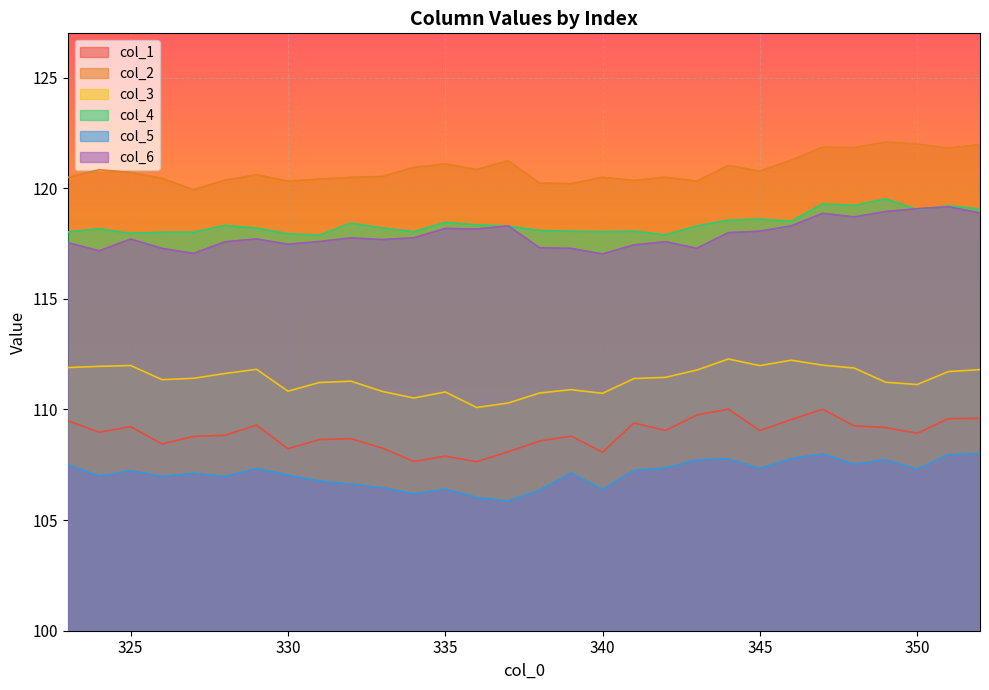

True or false: col_4 has a value of 49.6 at 332.

False